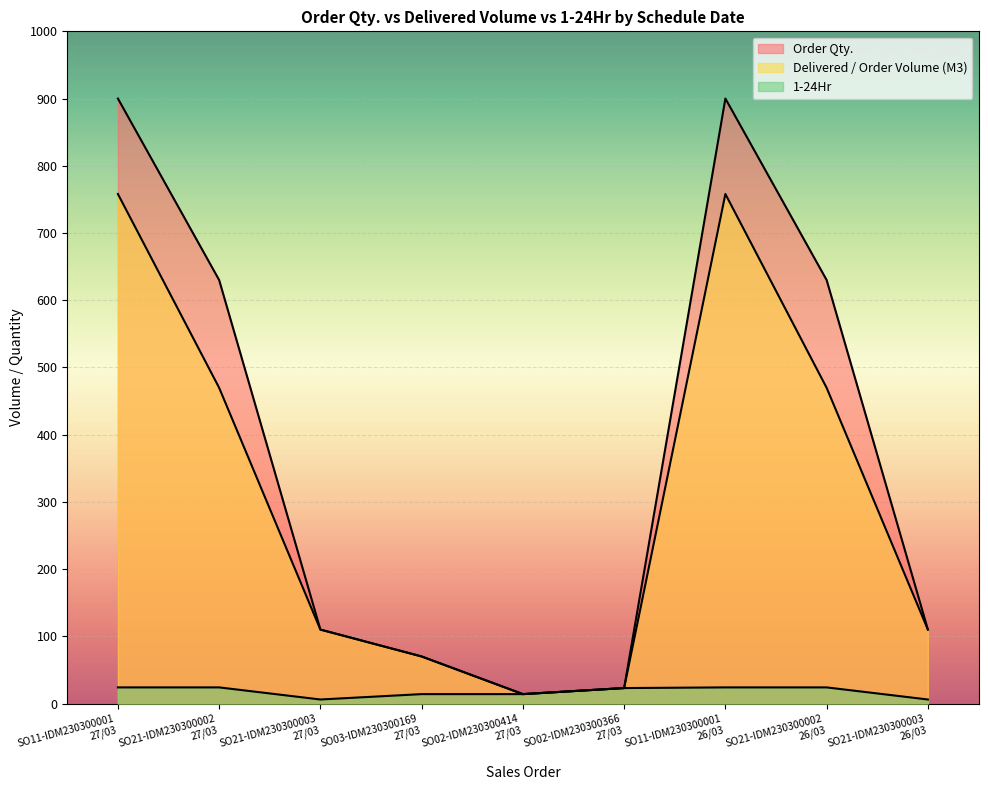

What is the average value of the 1-24Hr series?

17.7